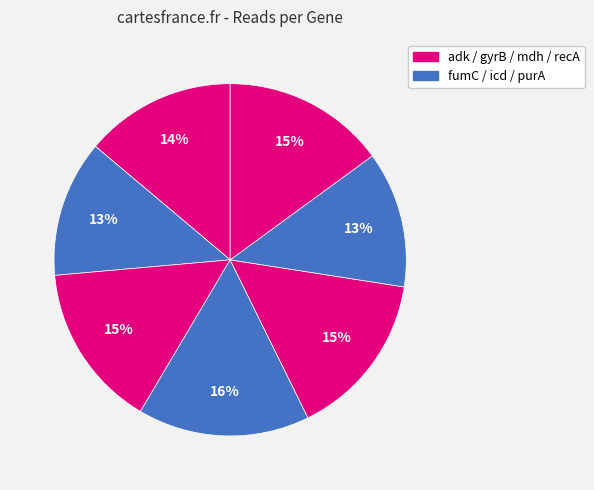

To the nearest percent, what is the difference between the largest and smallest slice percentages?

3%